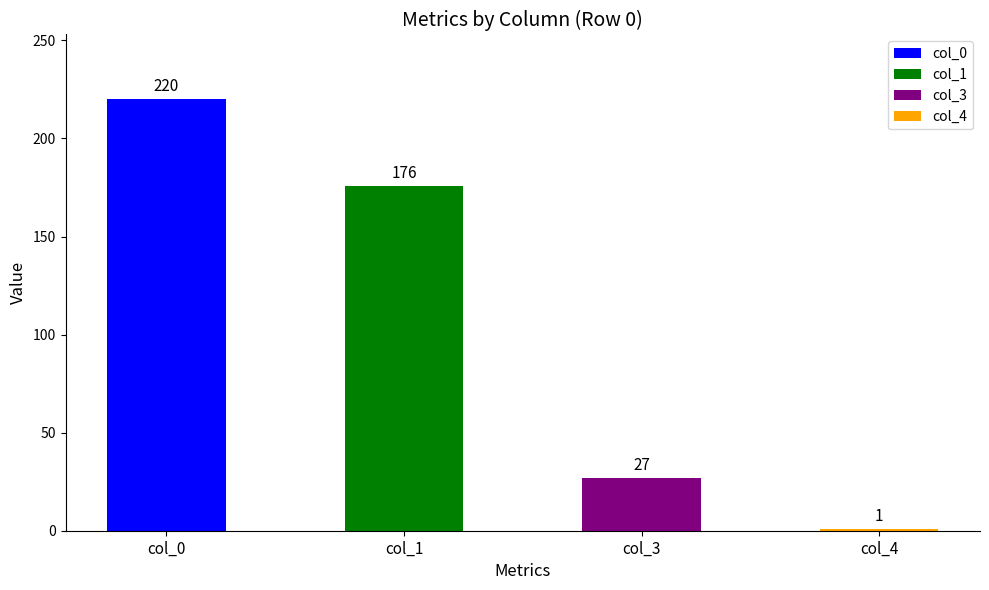

What is the value of the col_4 bar at the 3rd from the left?

1